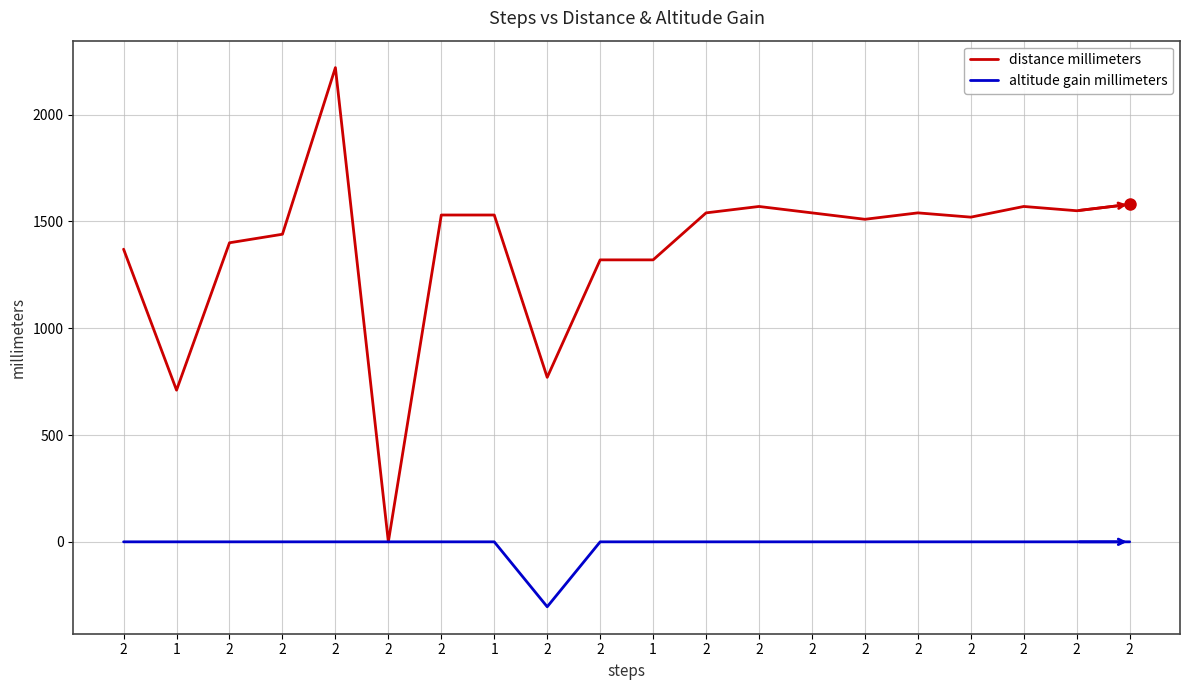

Reading left to right, extract all data points from this chart.

distance millimeters: 1370	710	1400	1440	2220	0	1530	1530	770	1320	1320	1540	1570	1540	1510	1540	1520	1570	1550	1580
altitude gain millimeters: 0	0	0	0	0	0	0	0	-304	0	0	0	0	0	0	0	0	0	0	0